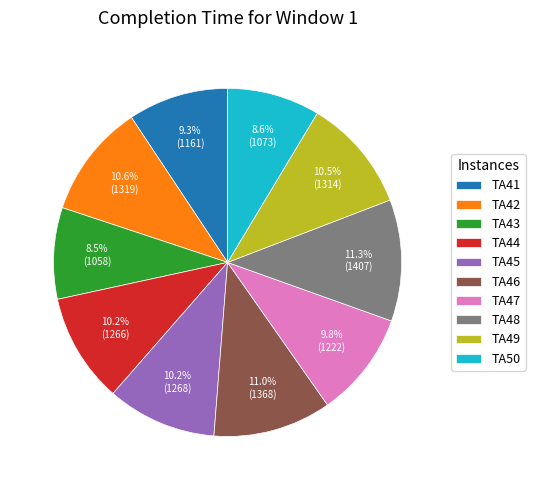

Which has a higher value, TA41 or TA45?

TA45